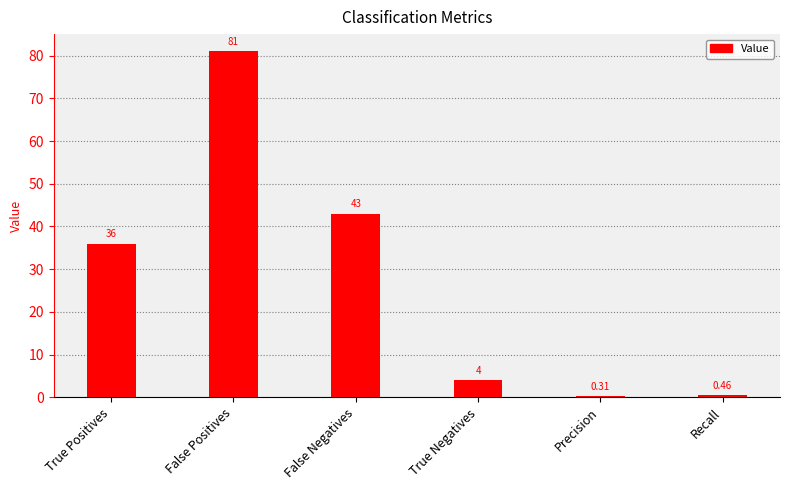

Where is the data nearest to the value 40?

False Negatives